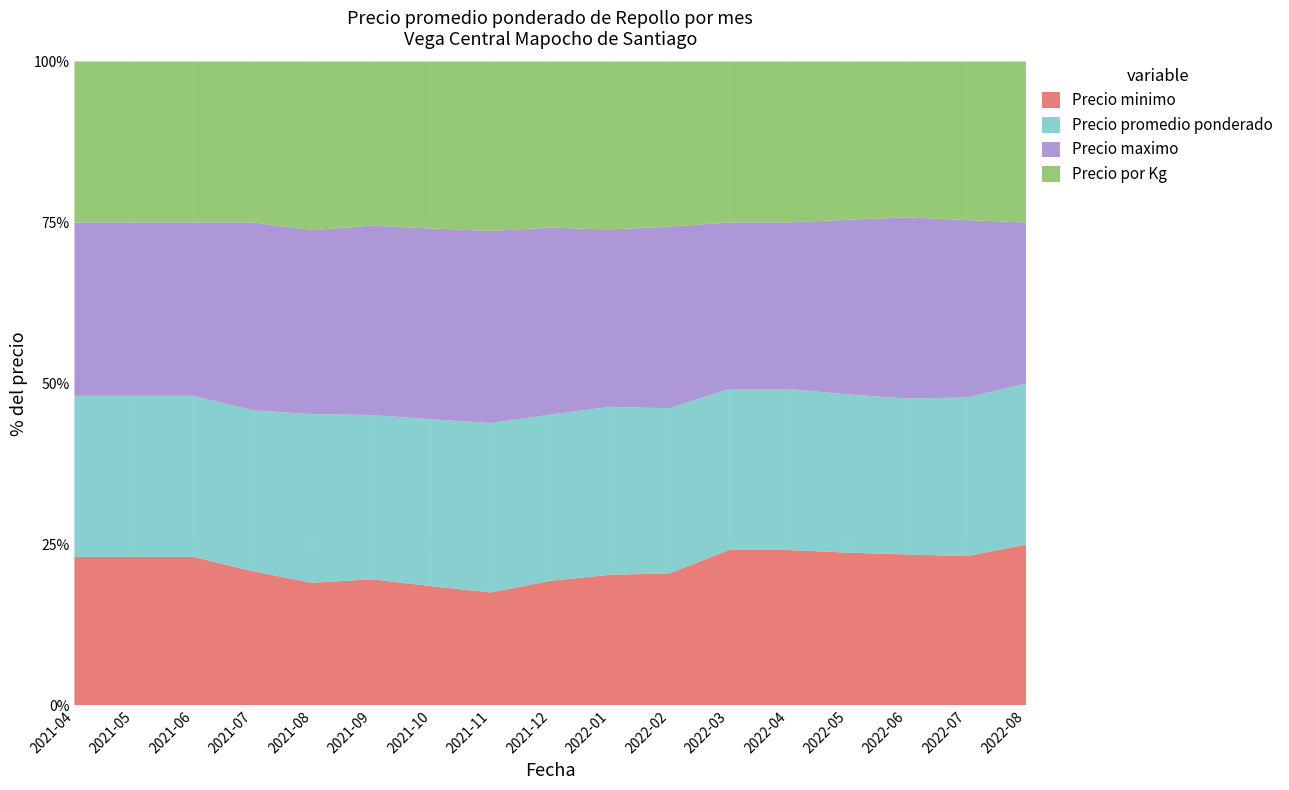

Reading right to left, list all the values displayed in this chart.

Precio minimo: 1900	1600	1500	1400	1400	1400	800	700	600	500	500	500	400	500	600	600	600
Precio promedio ponderado: 1900	1700	1548	1450	1450	1450	1000	900	800	750	700	650	550	600	650	650	650
Precio maximo: 1900	1900	1800	1600	1500	1500	1100	950	900	850	800	750	600	700	700	700	700
Precio por Kg: 1900	1700	1548	1450	1450	1450	1000	900	800	750	700	650	550	600	650	650	650